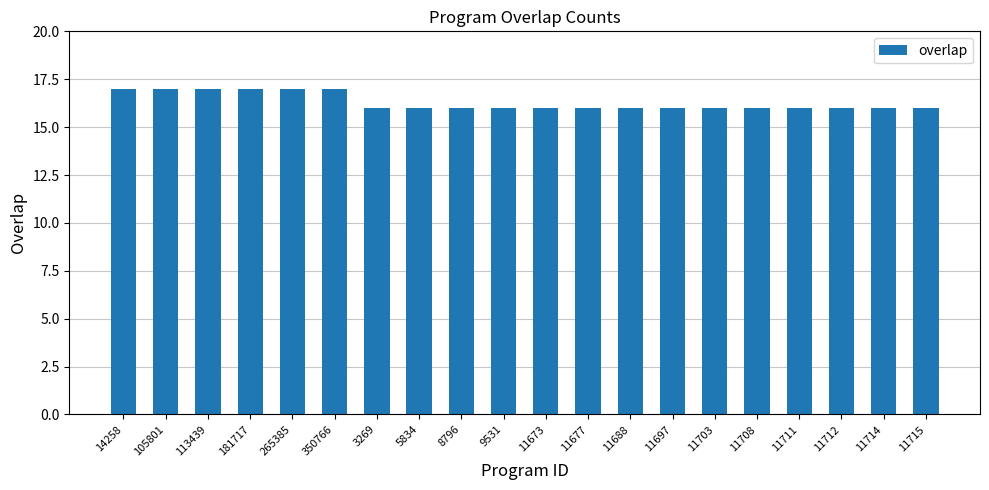

Reading left to right, what are all the values shown in this chart?

17	17	17	17	17	17	16	16	16	16	16	16	16	16	16	16	16	16	16	16